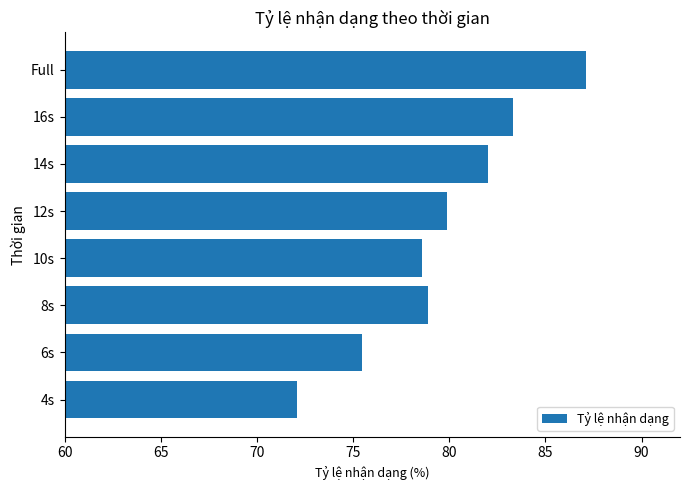

The chart shows a value of 20.7 at Full. True or false?

False